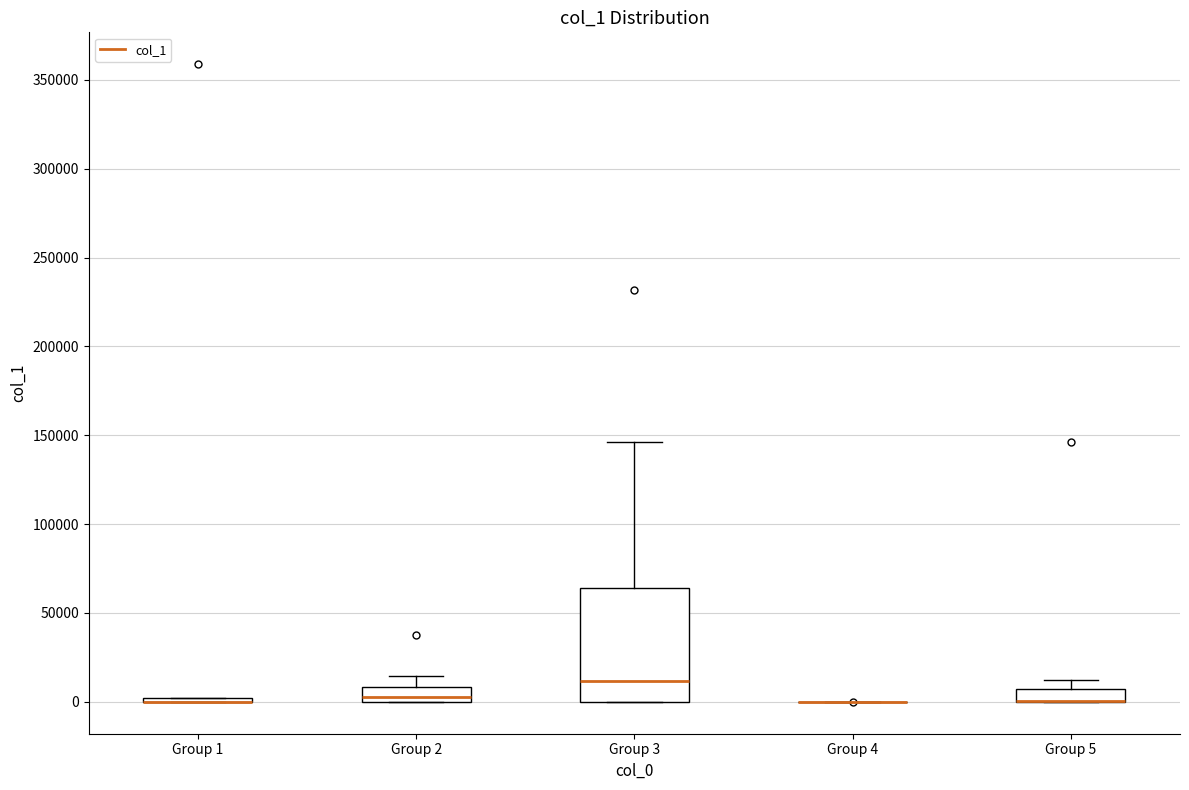

Comparing the boxes themselves (not the whiskers), which one is the tallest?

Group 3